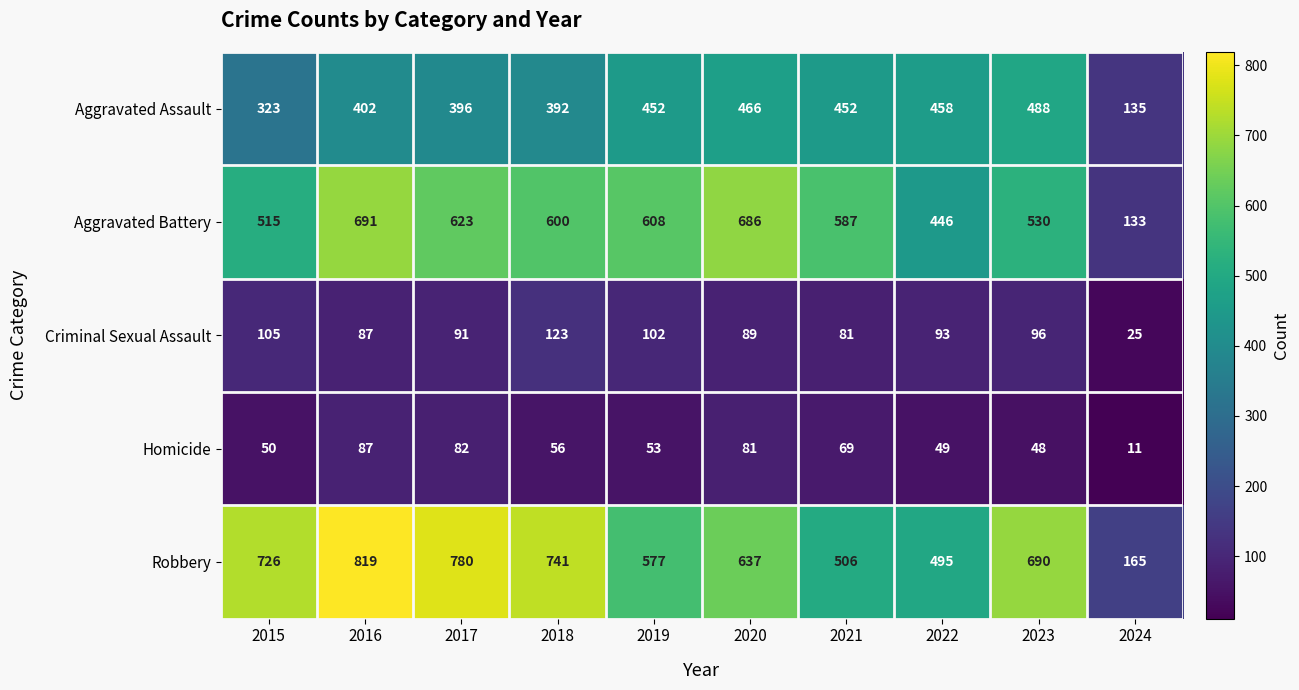

The value of Robbery at 2015 is 726. True or false?

True